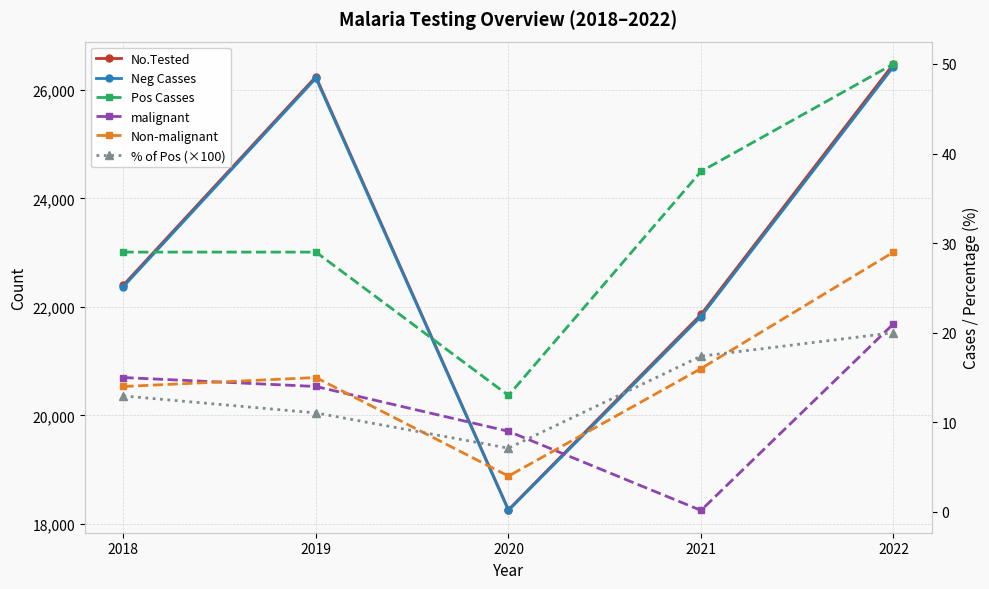

At which category is the sum across all series the highest?

2022